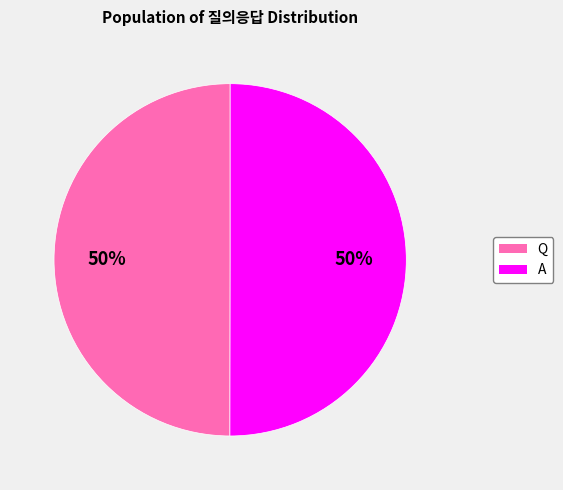

Count the number of slices in the pie.

2